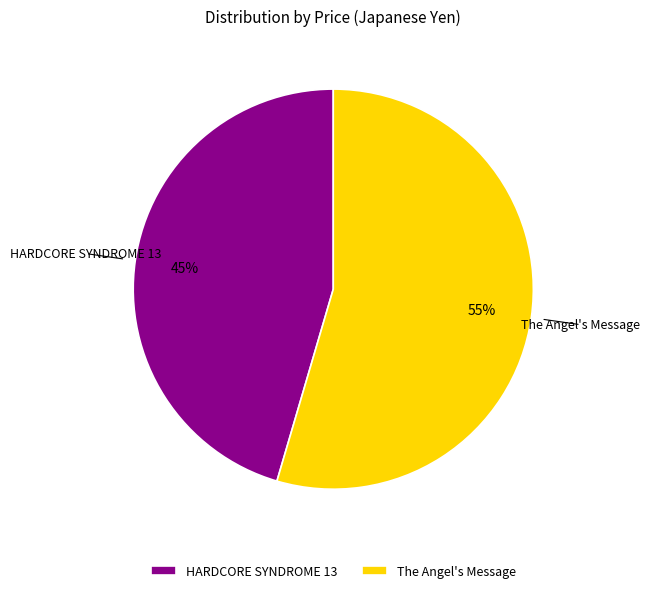

Does HARDCORE SYNDROME 13 account for over 50% of the chart?

No